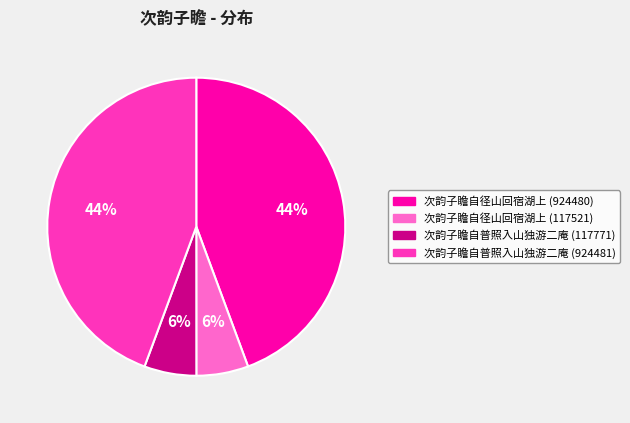

To the nearest percent, what percentage of the pie is 次韵子瞻自径山回宿湖上 (117521)?

6%